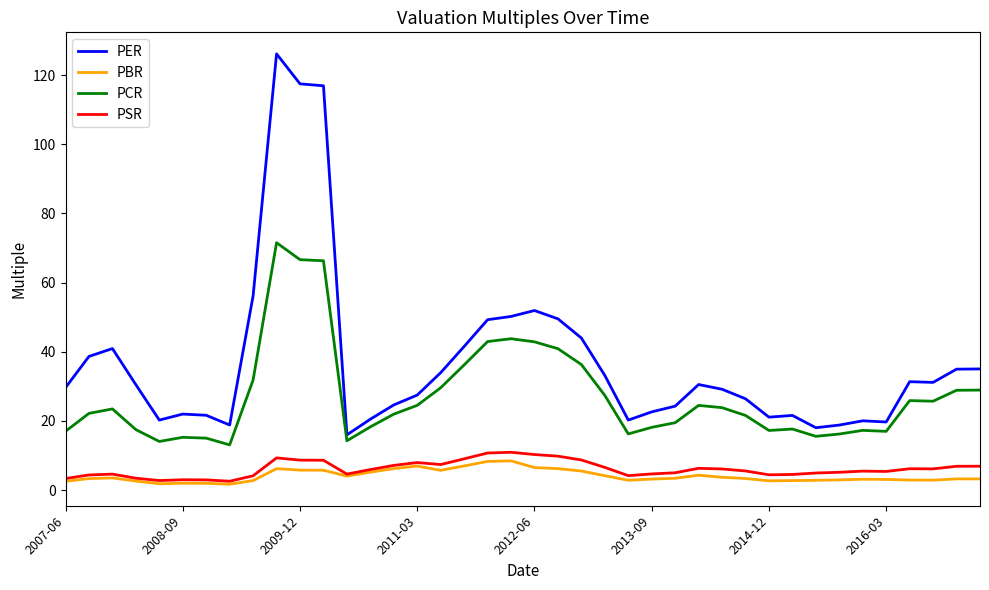

What is the highest value of the PSR series?

10.9